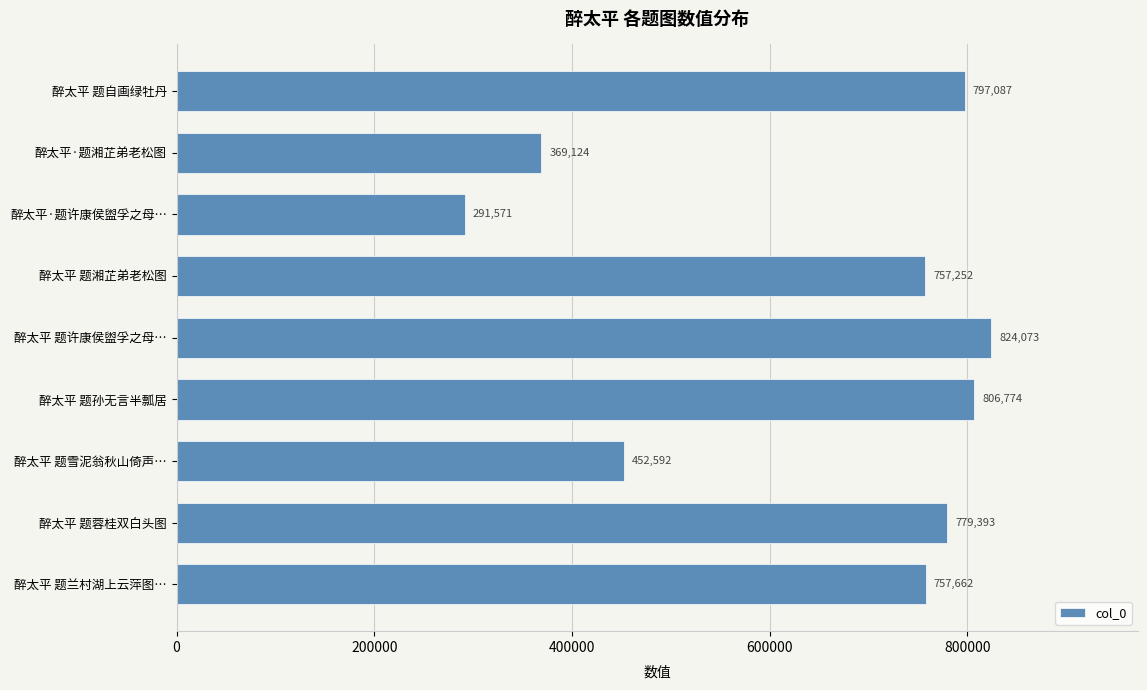

Is it true that the value at 醉太平 题许康侯盥孚之母… is 824073?

True